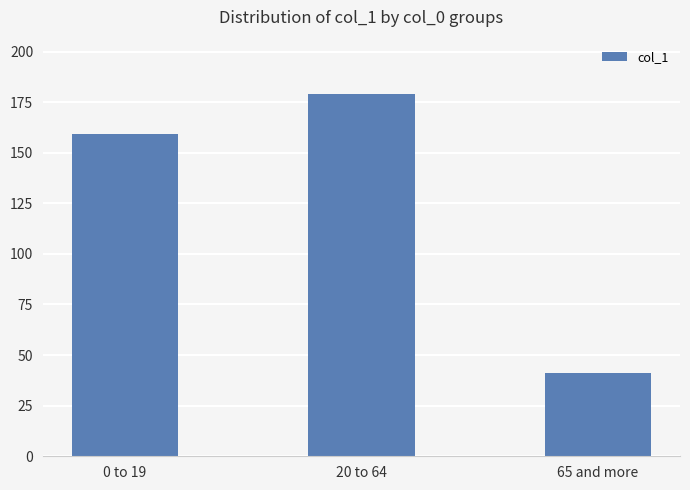

Reading left to right, list all the values displayed in this chart.

159	179	41